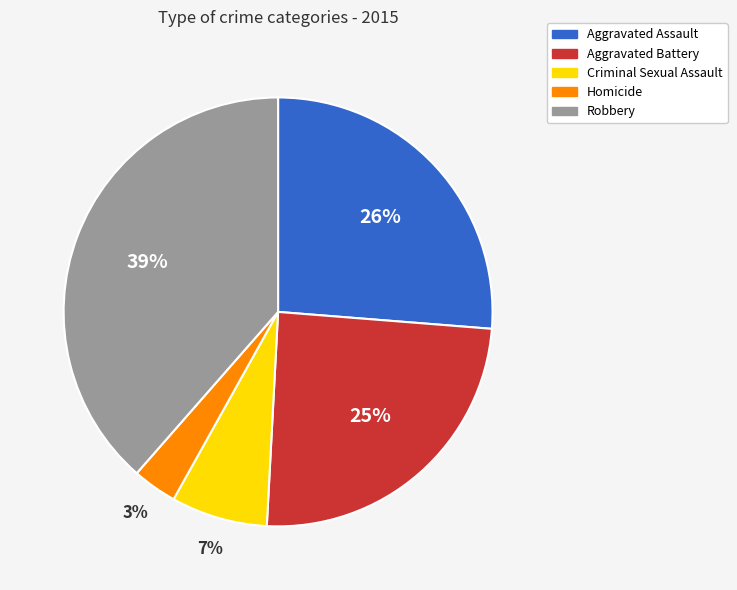

How many segments does this pie chart have?

5